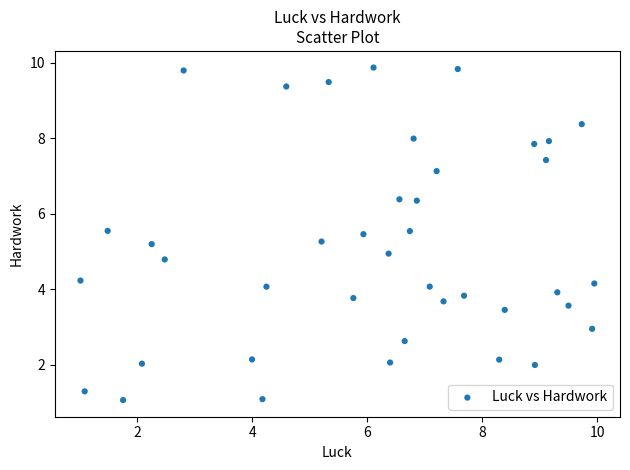

What is the range of X values (max minus min)?

8.9